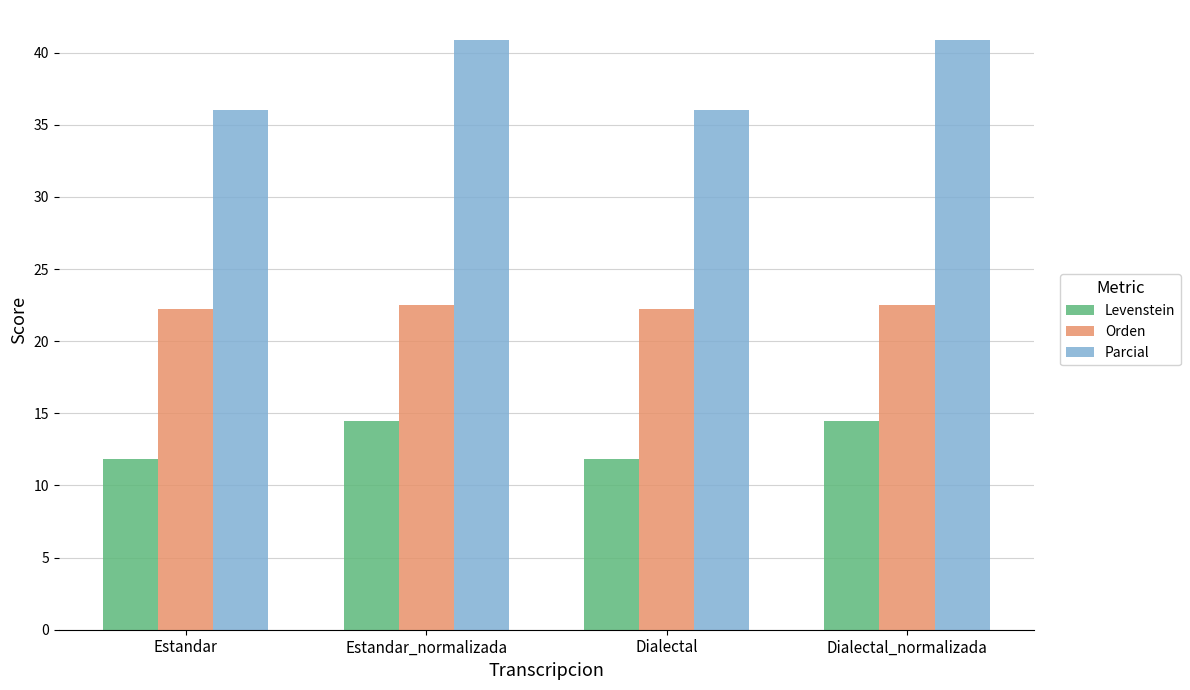

Which series has the widest spread of values?

Parcial